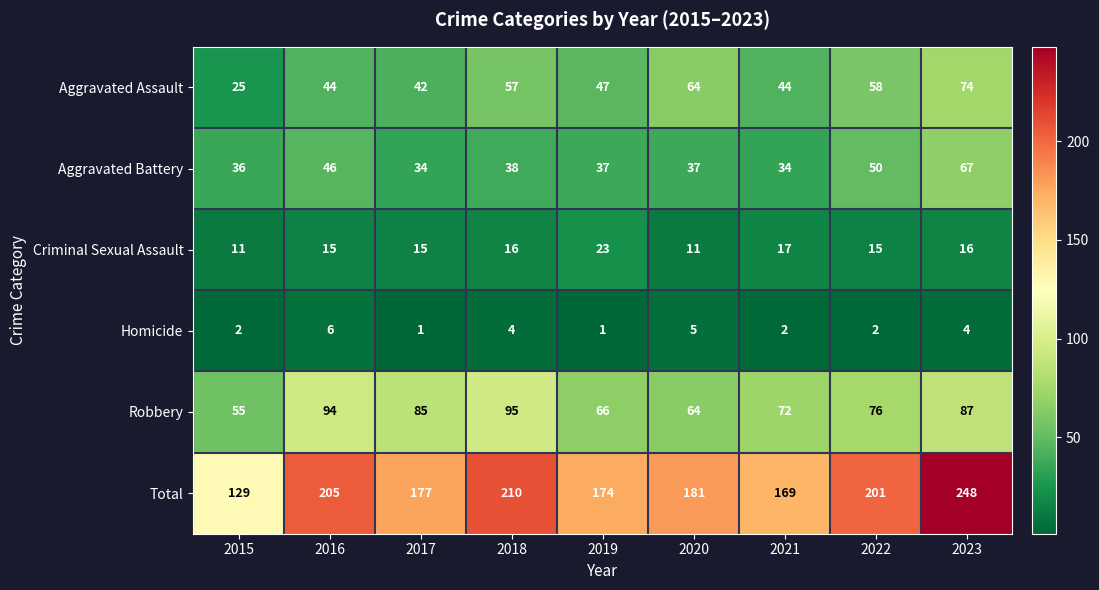

The value of Aggravated Battery at 2018 is 54. True or false?

False